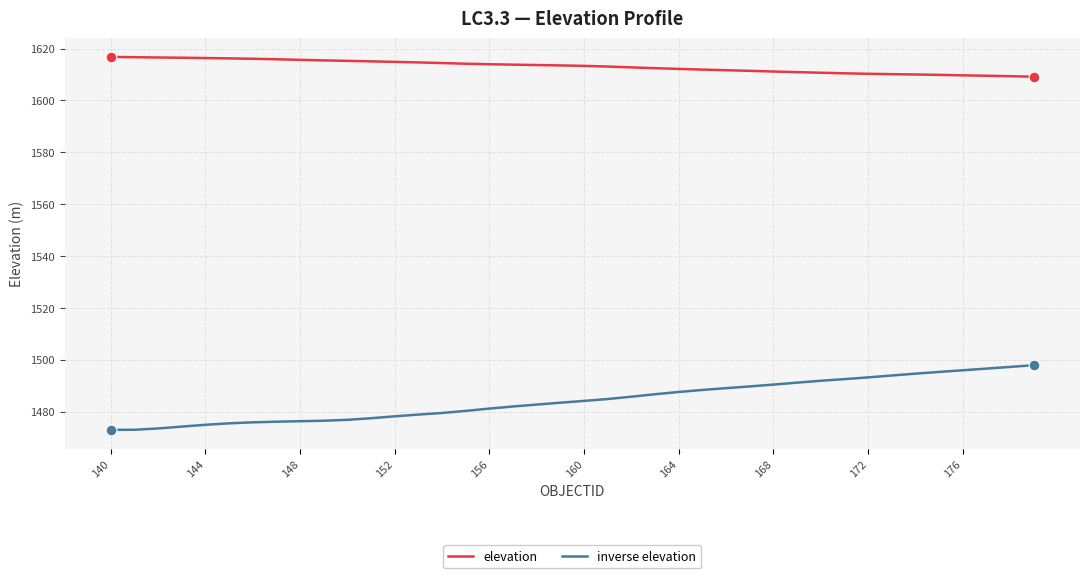

What is the greatest value displayed?

1616.8